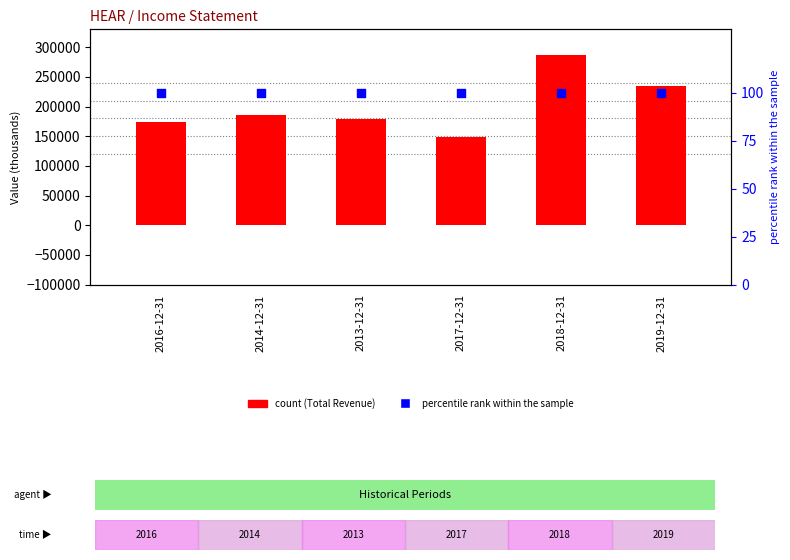

What are all the series names shown in the legend?

Total Revenue, percentile rank within the sample